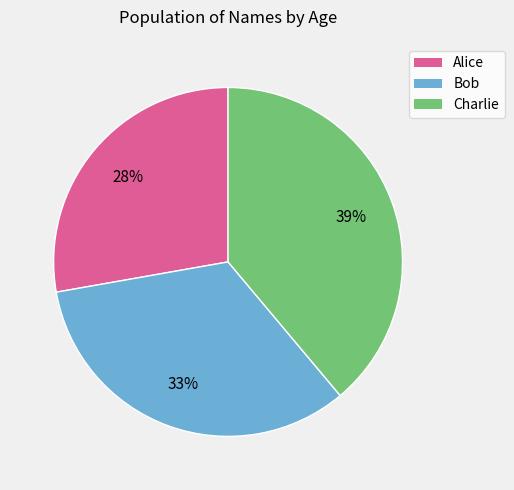

What percentage is the Alice slice, to the nearest percent?

28%